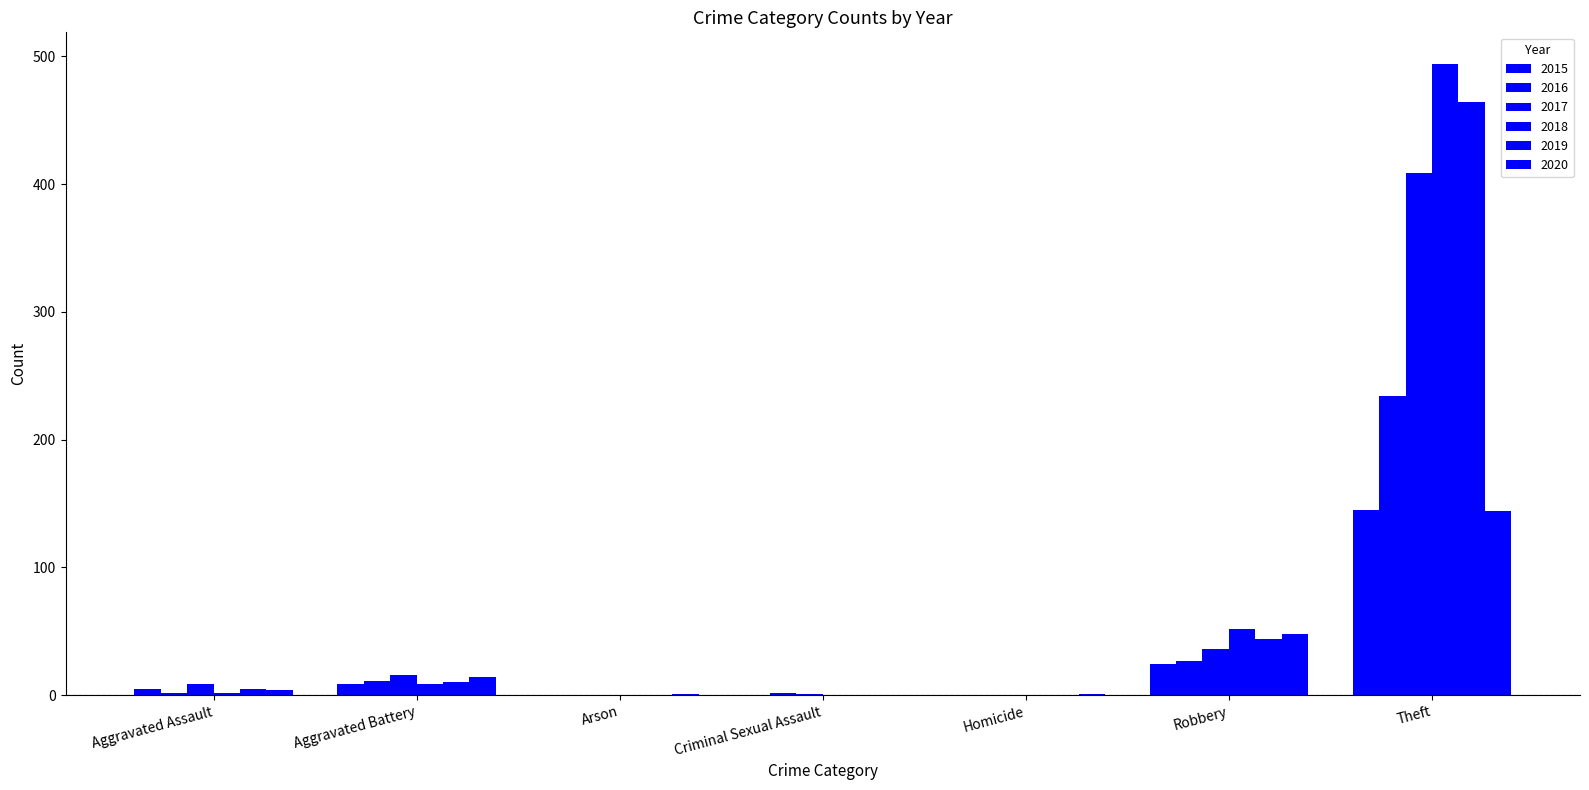

What is the sum of all 2020 values?

212